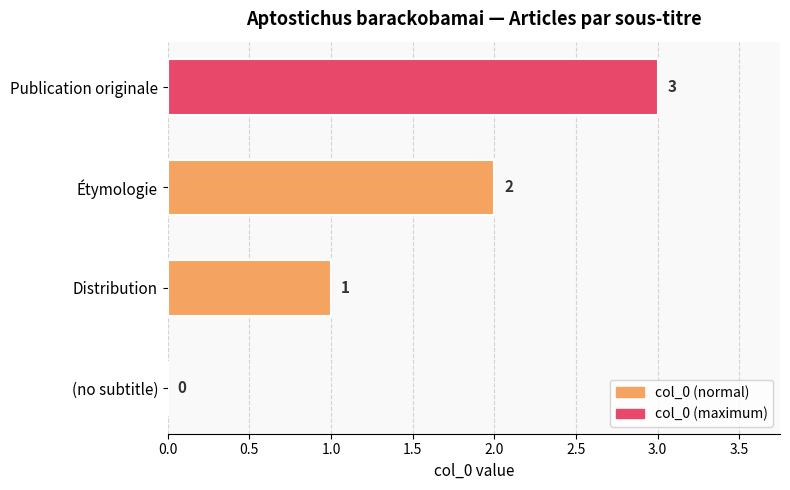

How many categories are shown in the chart?

4